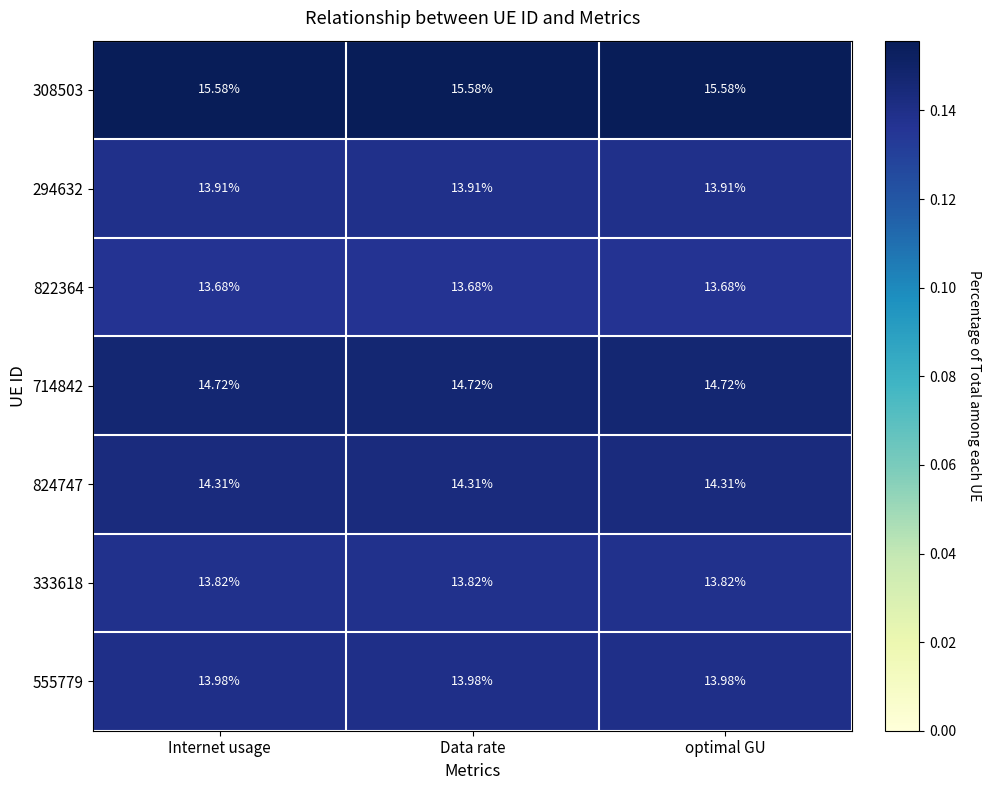

Which label corresponds to the smallest value in the chart?

Internet usage